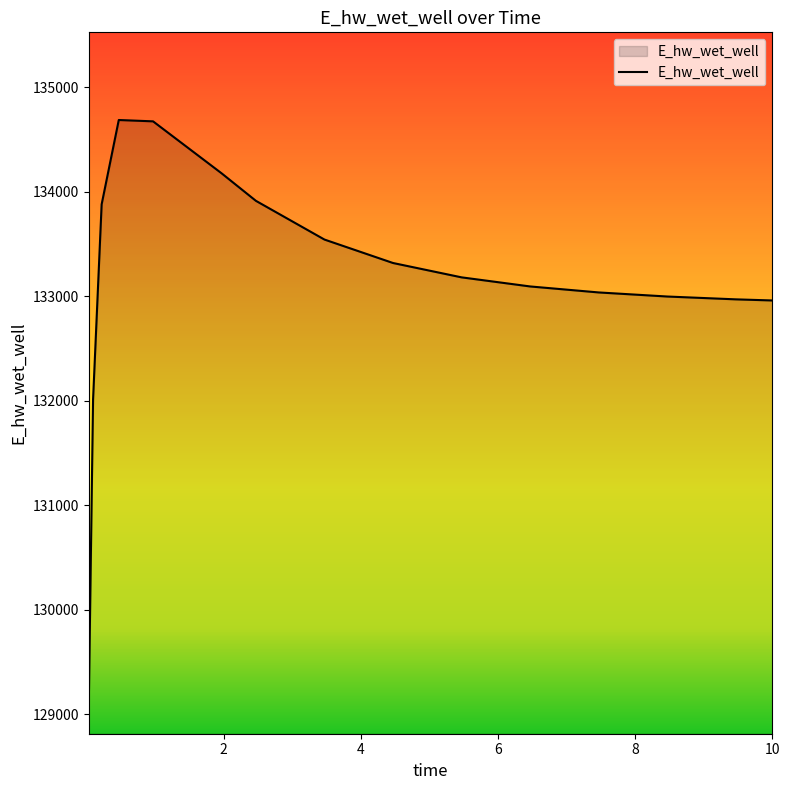

What is the smallest value displayed?

129092.0